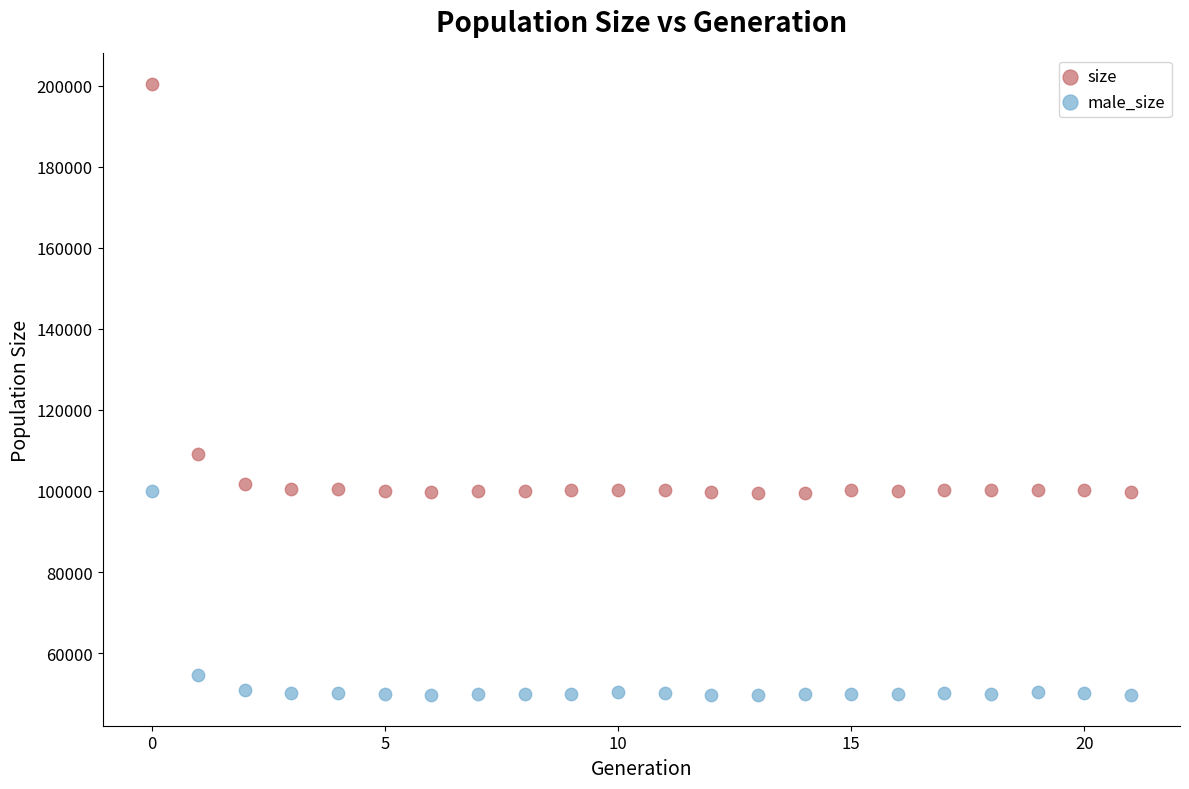

Which series has the widest spread of Y values?

size